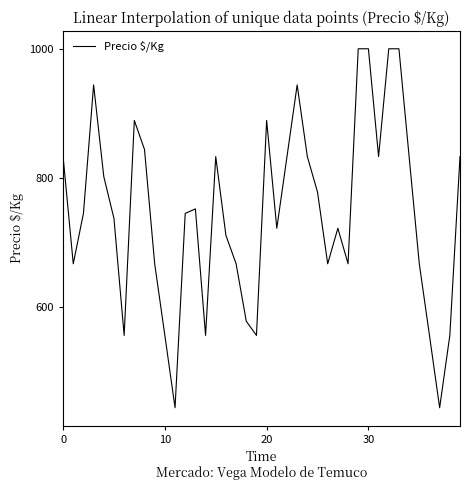

What is the smallest value displayed?

444